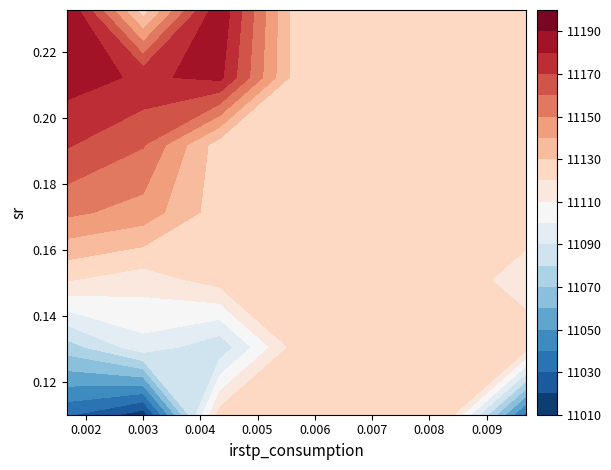

The Gini 2105 series shows 0.4 at 10. True or false?

False